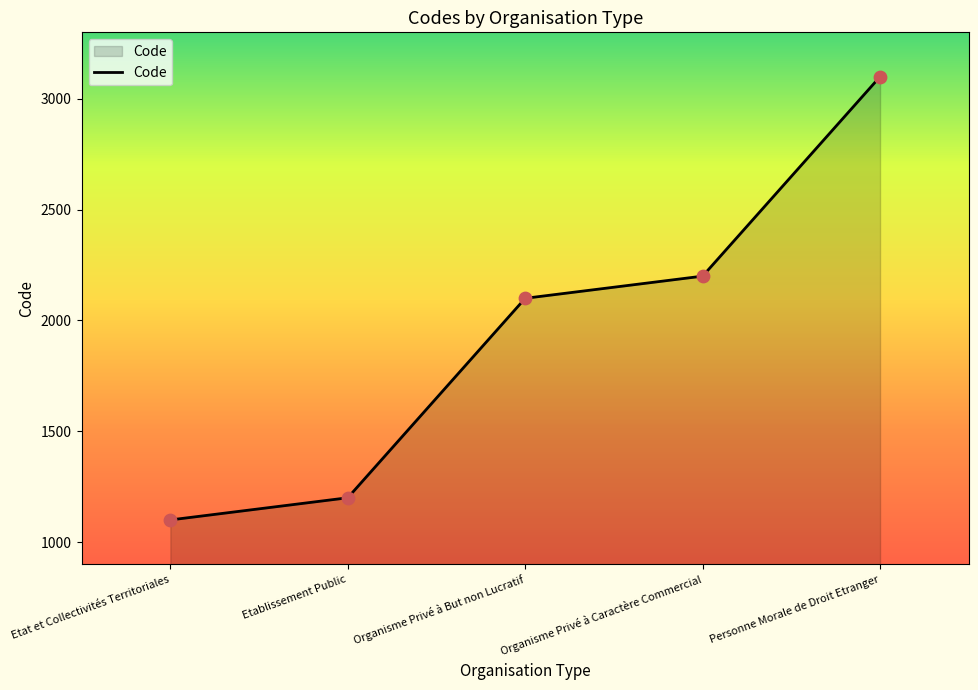

What is the ratio of the value at Organisme Privé à Caractère Commercial to the value at Etablissement Public?

1.8